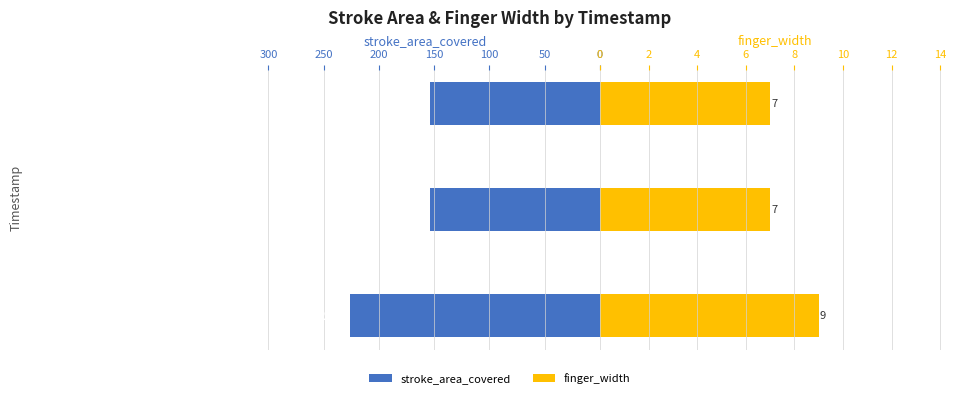

Is it true that stroke_area_covered equals 240.3 at 11:10:28:964?

False